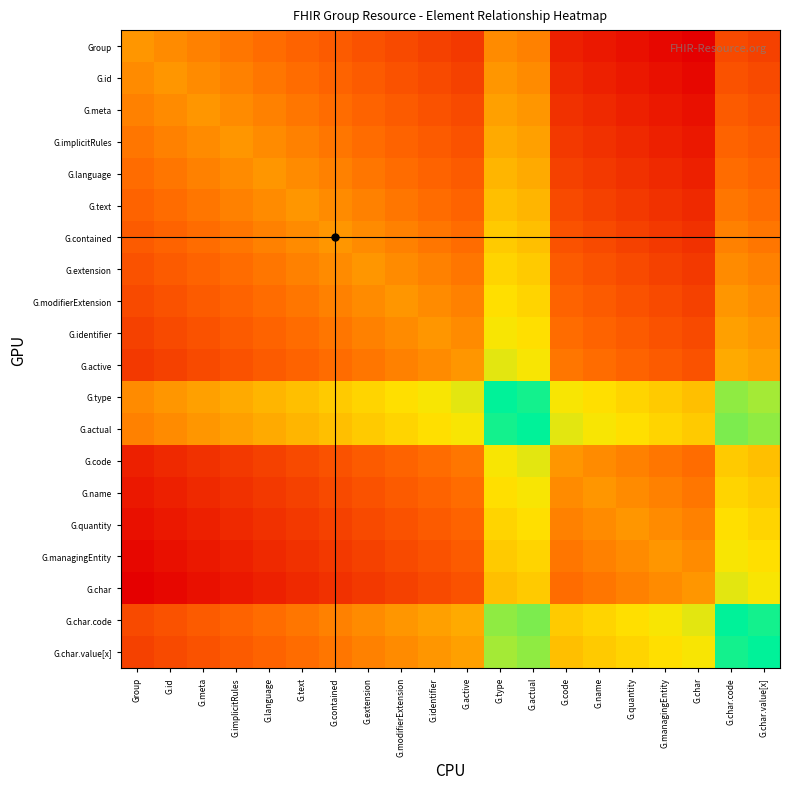

What is the greatest value displayed?

1.0